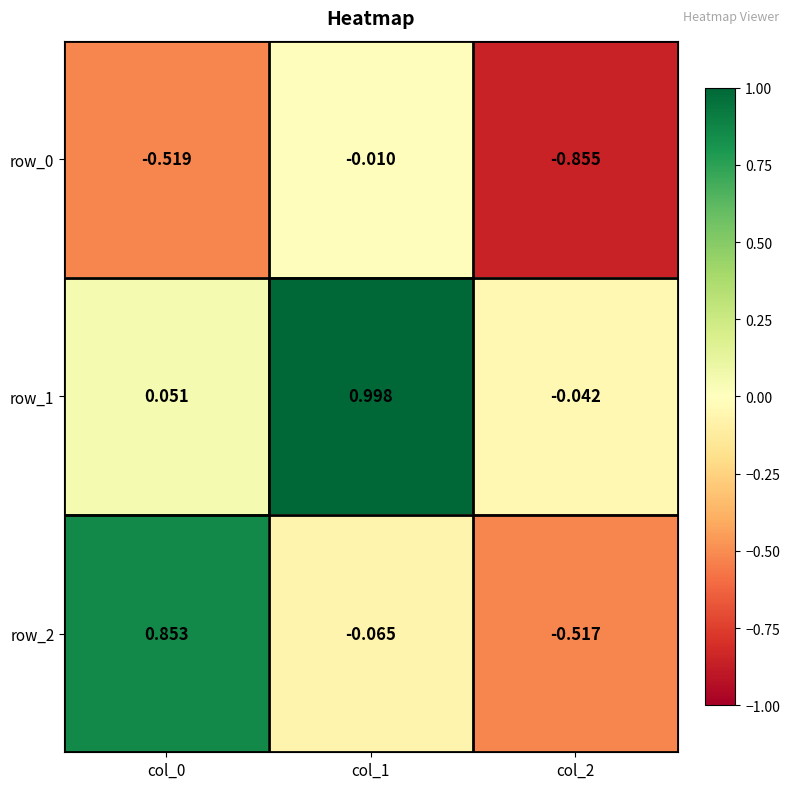

What is the difference between the maximum and minimum values in the row_1 series?

1.0